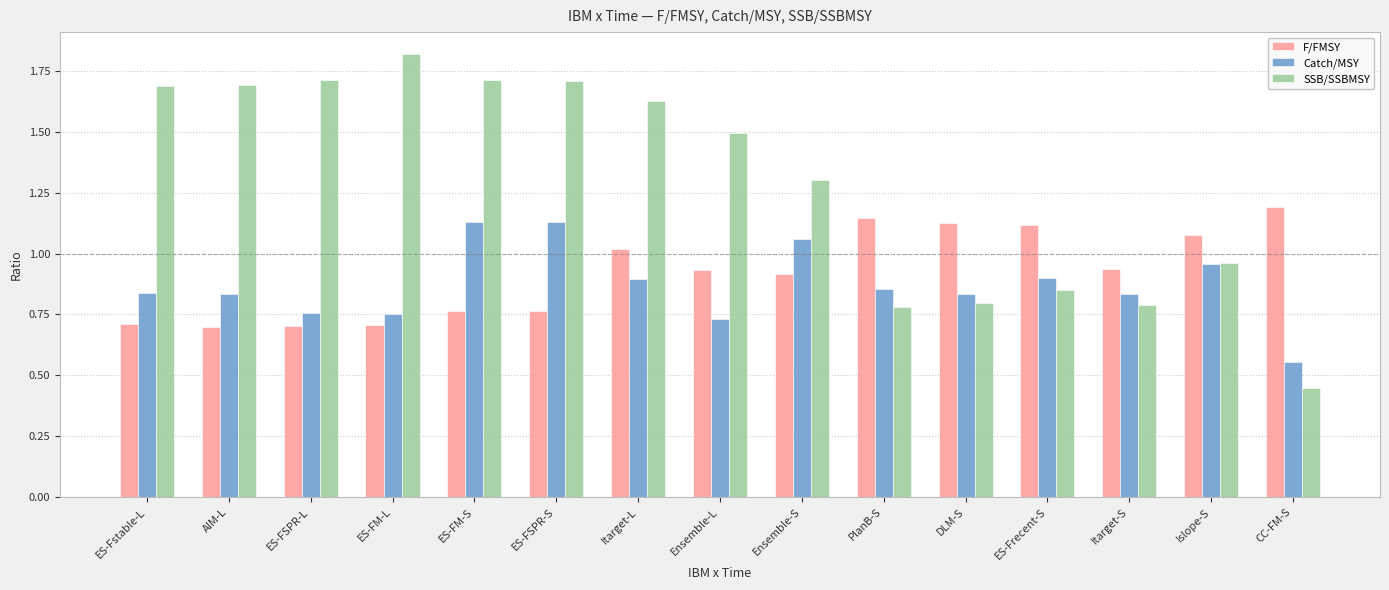

Does the chart contain stacked bars?

No